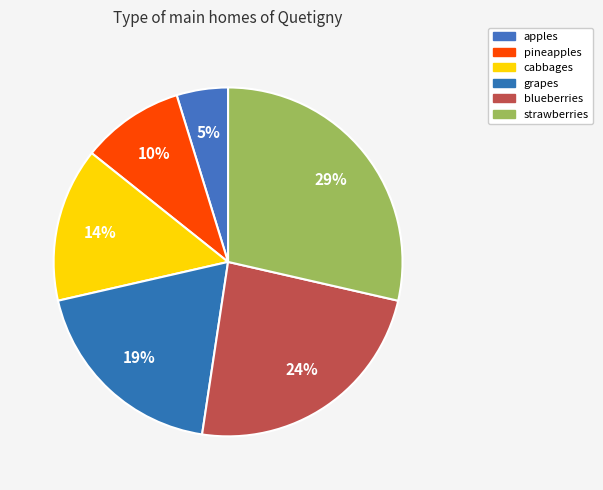

Between grapes and pineapples, which is larger?

grapes